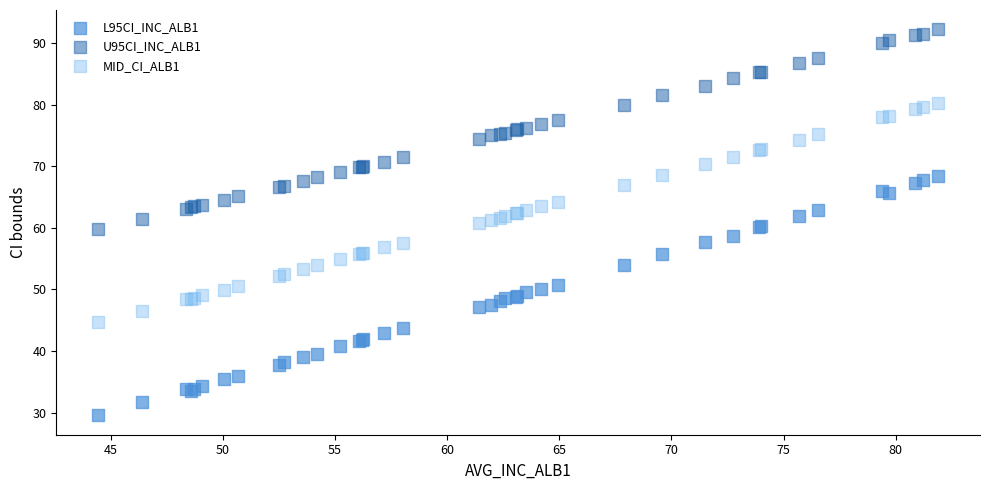

Which series contains the lowest Y value?

L95CI_INC_ALB1